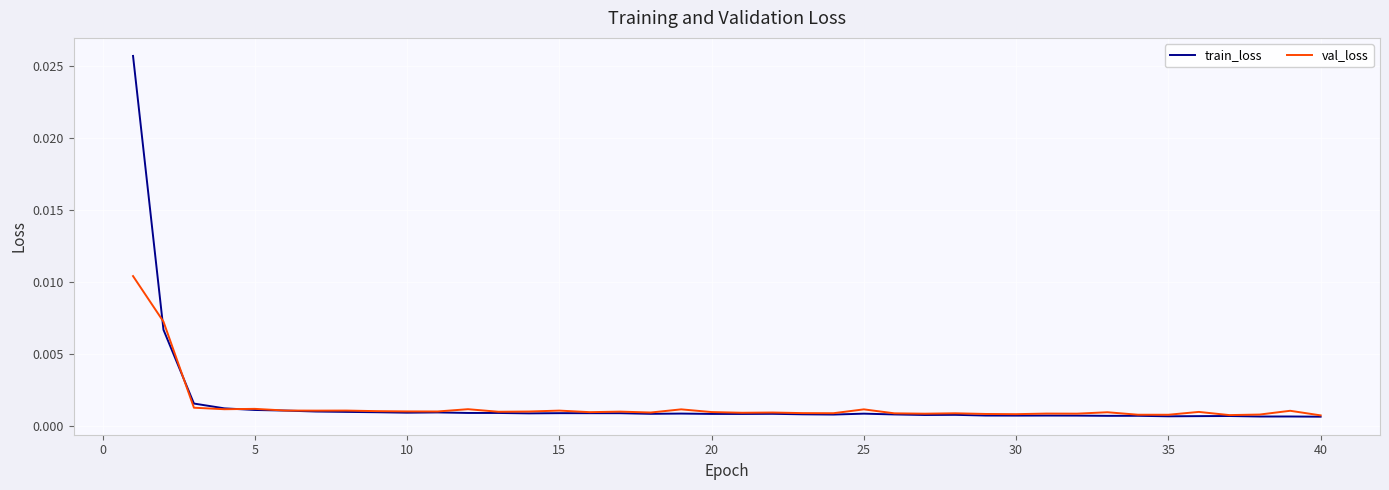

Rank the series by their maximum value, from highest to lowest.

train_loss, val_loss